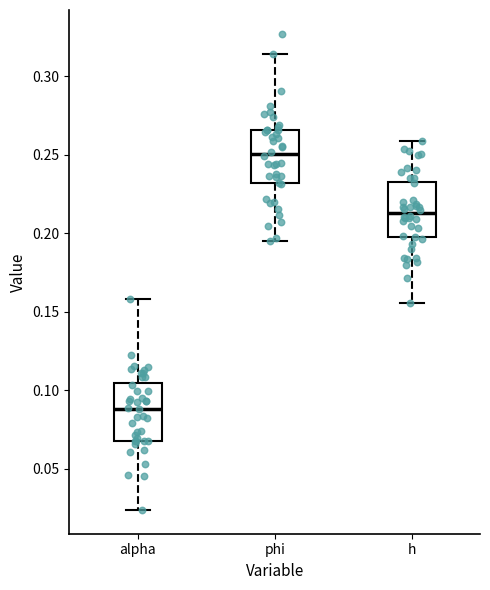

Which box's median line is the highest?

phi